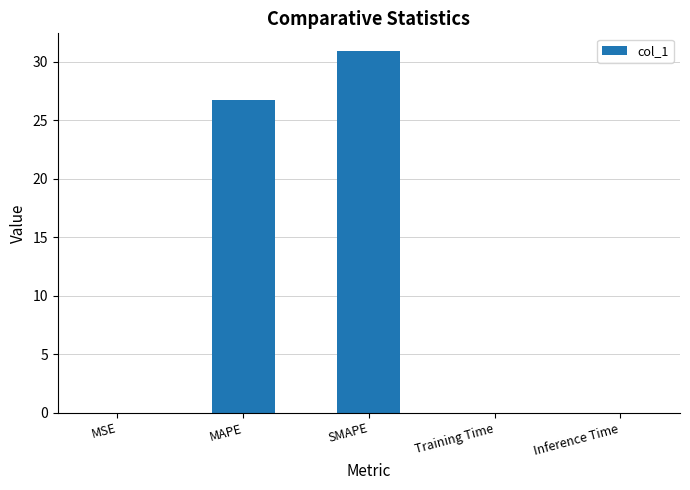

Is it true that the value at MAPE is 26.8?

True